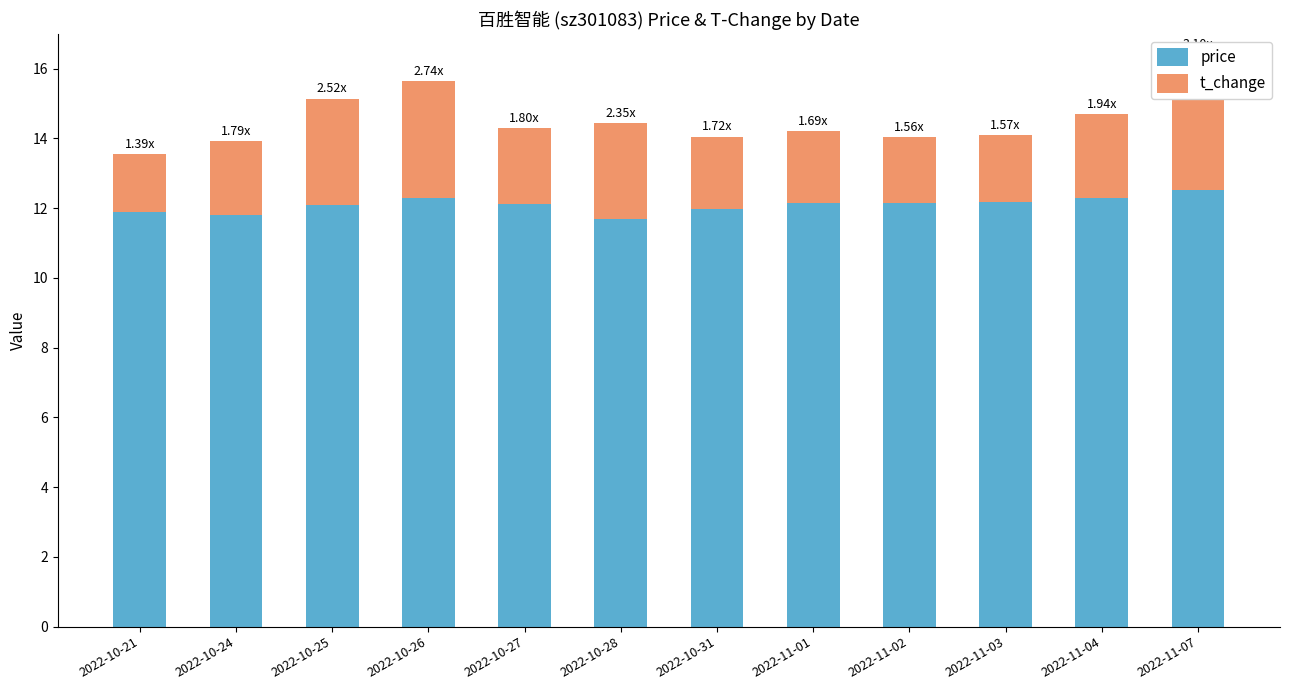

Between 2022-10-25 and 2022-10-26, which series saw the biggest shift?

t_change